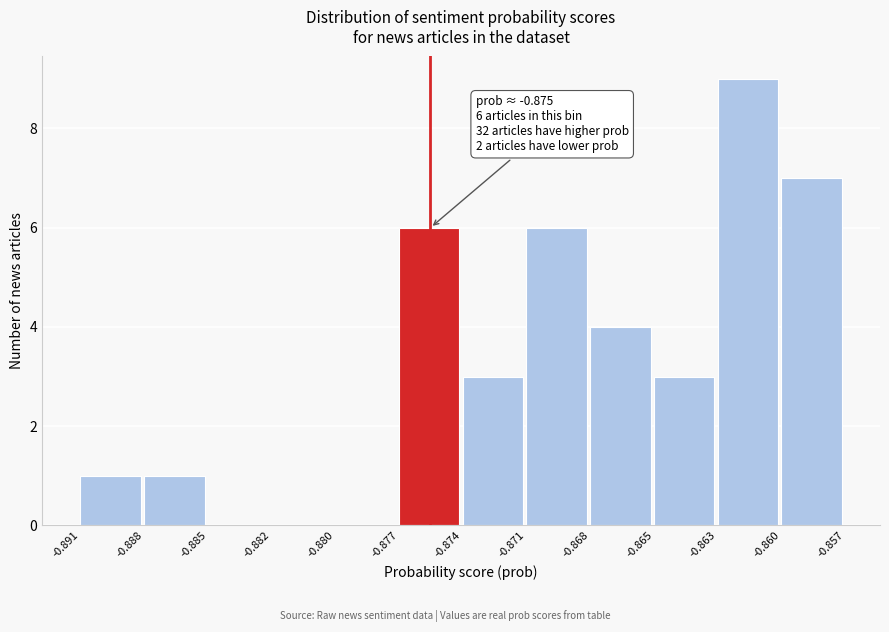

Reading left to right, list all the values displayed in this chart.

-0.891=1	-0.888=1	-0.885=0	-0.882=0	-0.880=0	-0.877=6	-0.874=3	-0.871=6	-0.868=4	-0.865=3	-0.863=9	-0.860=7